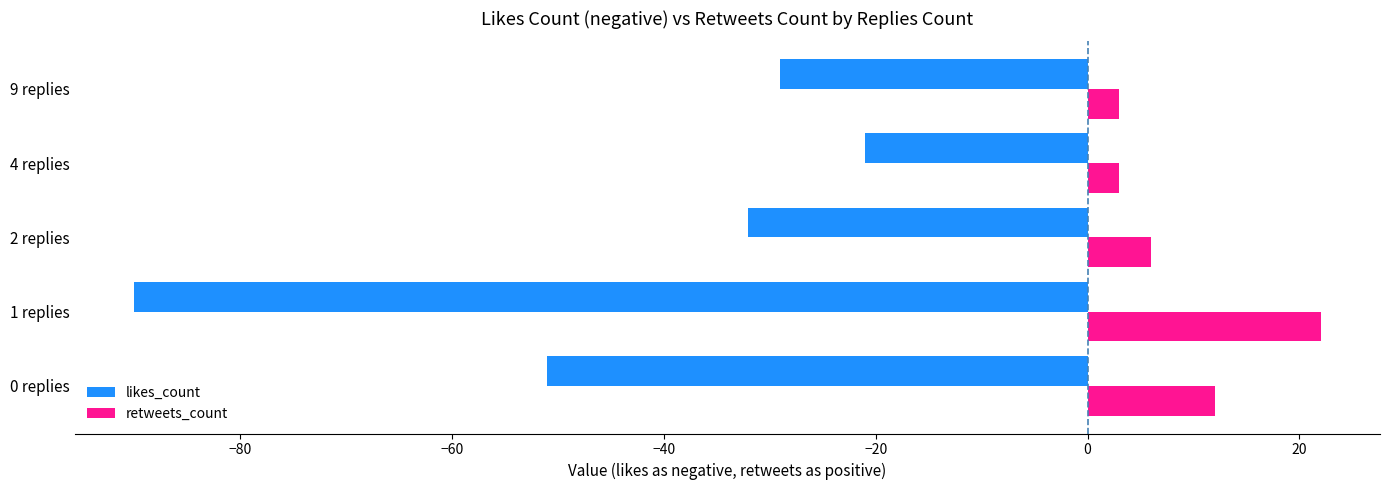

At 4 replies, list the series in order from largest to smallest.

retweets_count, likes_count